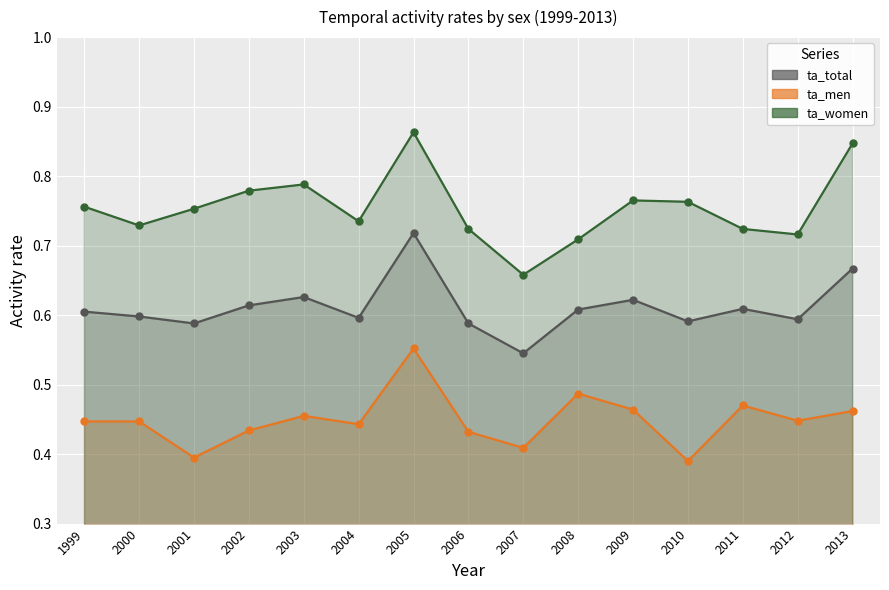

How many lines are shown in the chart?

3